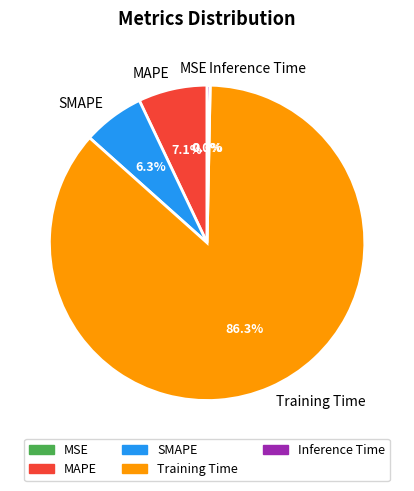

The Training Time slice represents 98% of the pie. True or false?

False